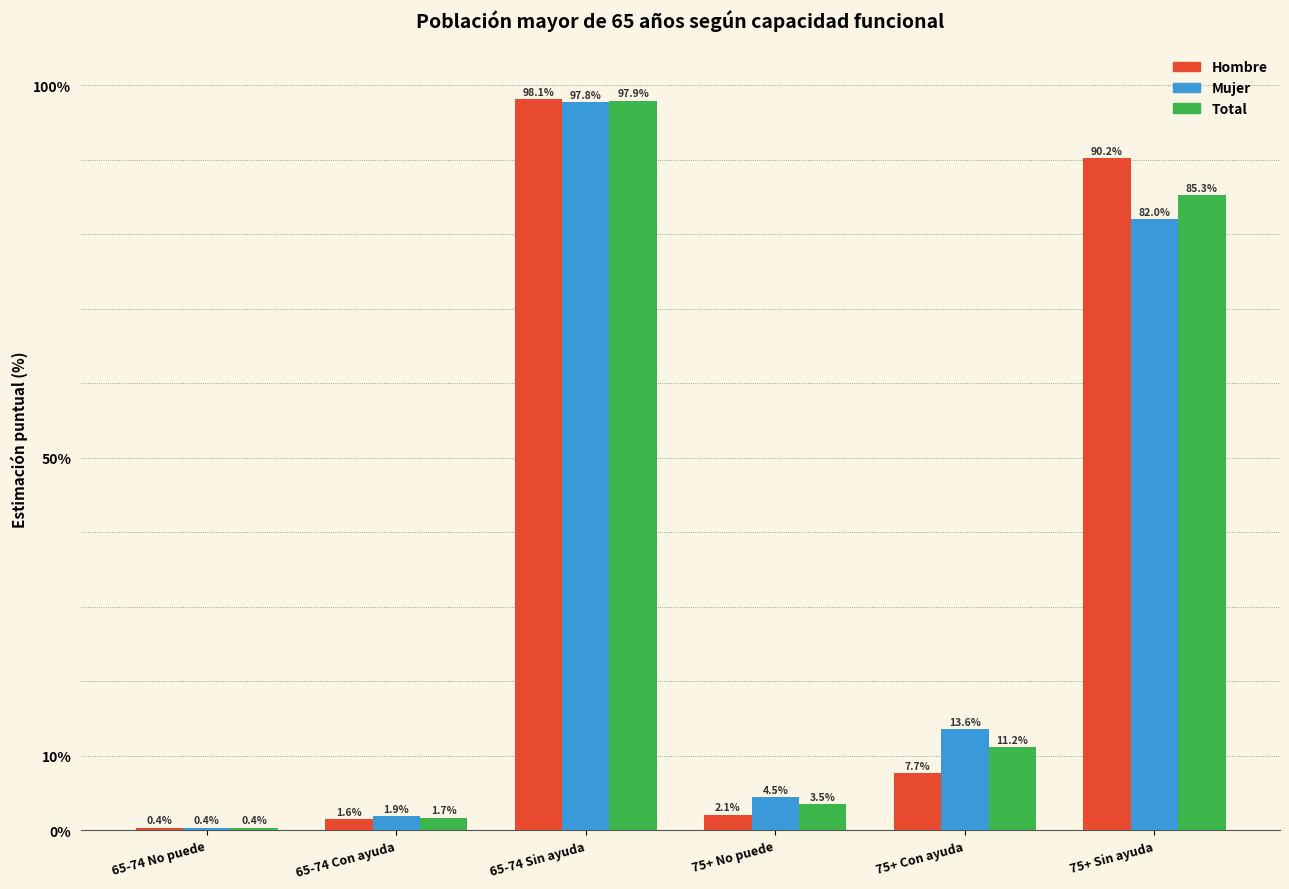

At how many categories does at least one series exceed 91?

1